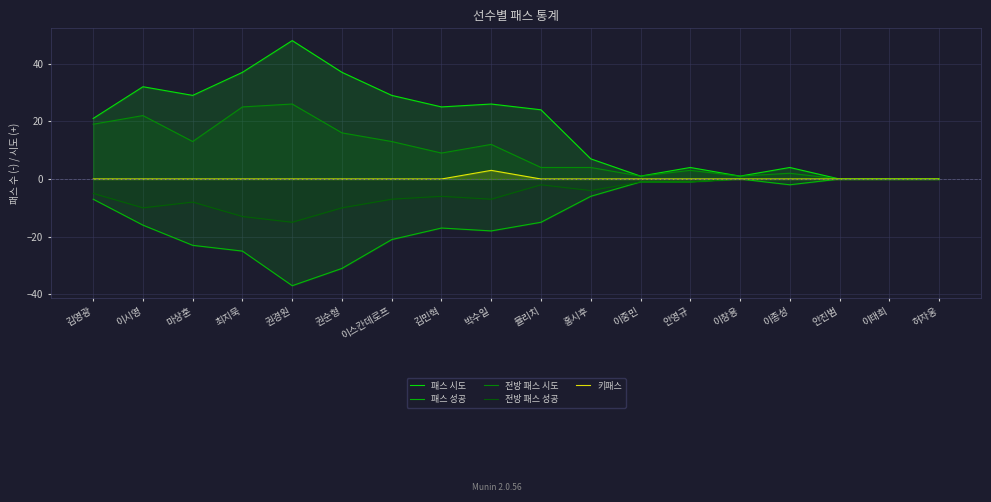

Rank the series by their maximum value, from lowest to highest.

패스 성공, 전방 패스 성공, 키패스, 전방 패스 시도, 패스 시도